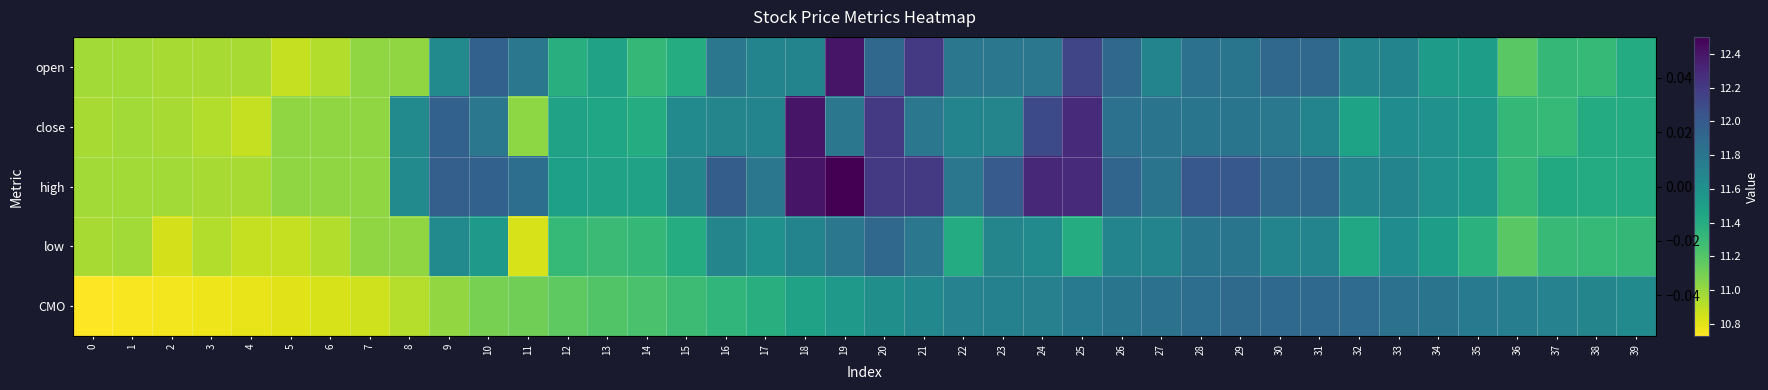

What is the maximum value for high?

12.5